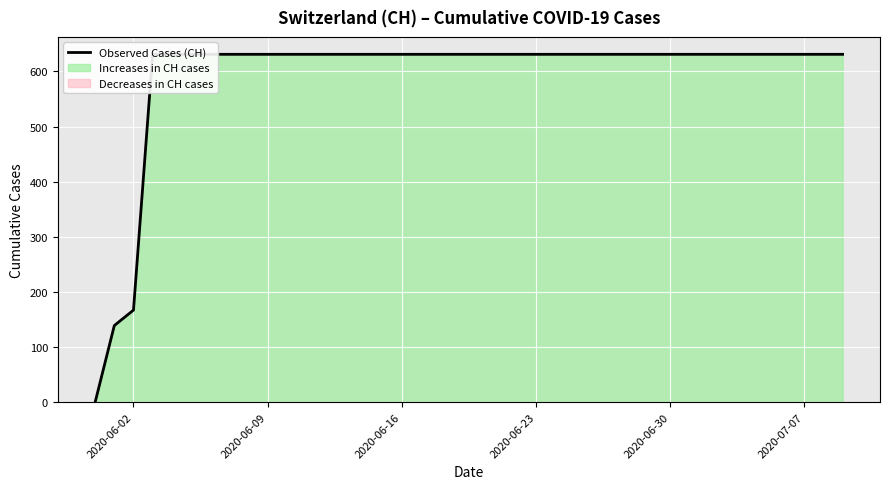

What is the label of the 31st point from the right?

2020-06-09